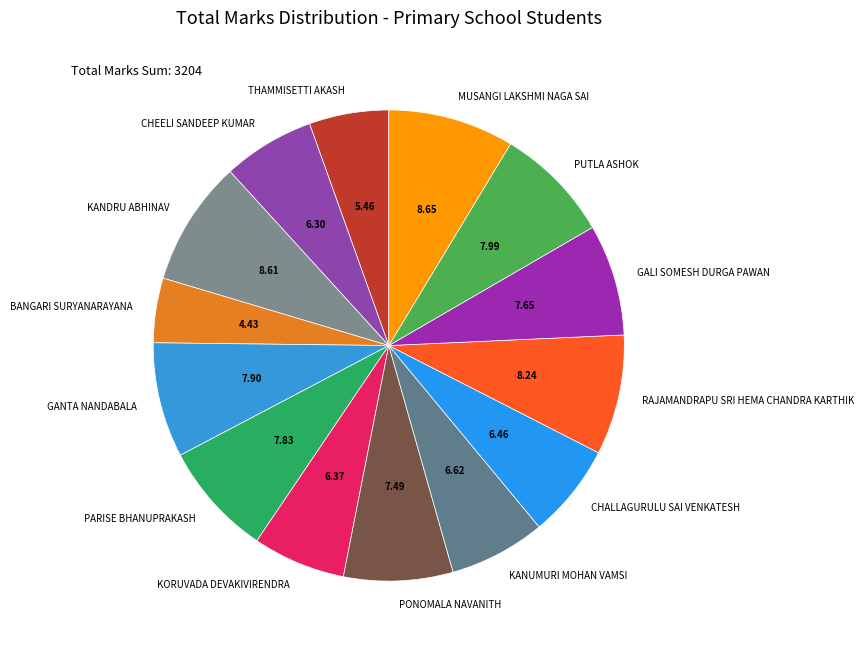

Approximately how many times larger is the value at KORUVADA DEVAKIVIRENDRA compared to KANDRU ABHINAV?

0.7